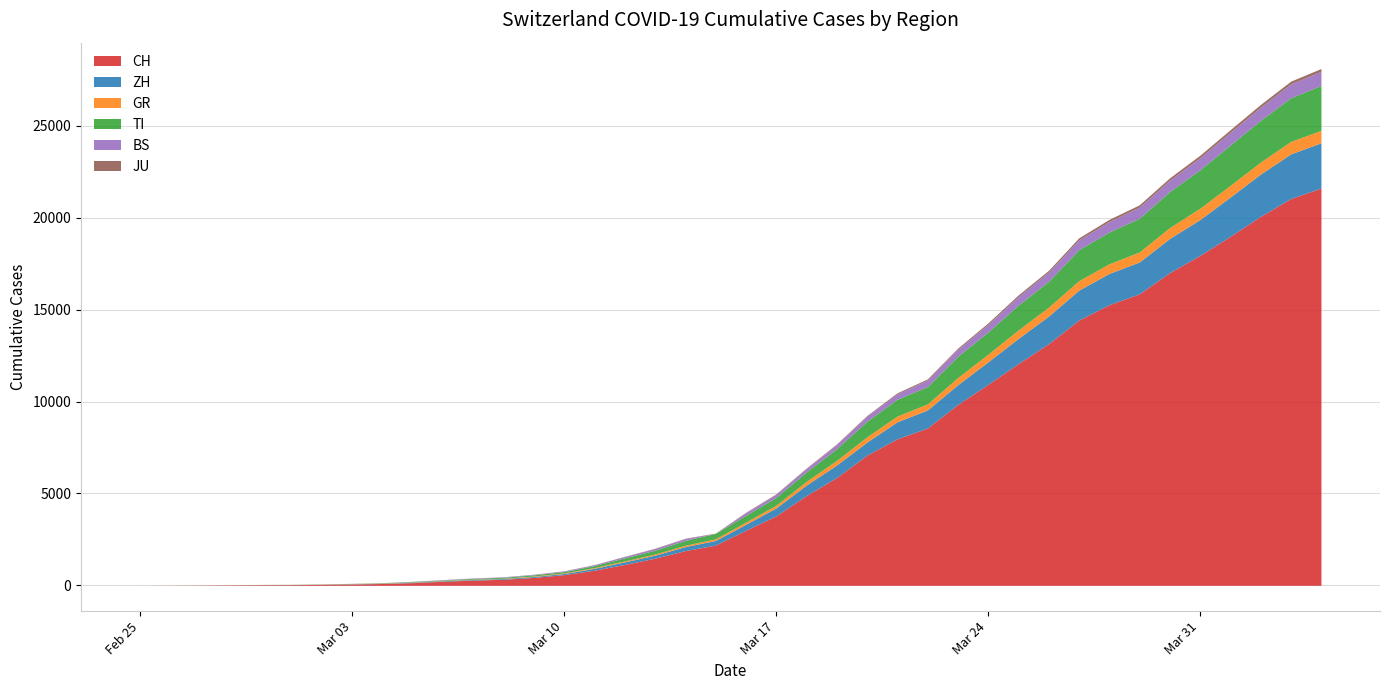

List the labels in order of BS value, largest first.

2020-04-04, 2020-04-03, 2020-04-02, 2020-04-01, 2020-03-31, 2020-03-30, 2020-03-29, 2020-03-28, 2020-03-27, 2020-03-26, 2020-03-25, 2020-03-24, 2020-03-23, 2020-03-22, 2020-03-21, 2020-03-20, 2020-03-19, 2020-03-18, 2020-03-17, 2020-03-16, 2020-03-14, 2020-03-13, 2020-03-12, 2020-03-11, 2020-03-10, 2020-03-09, 2020-03-08, 2020-03-07, 2020-03-06, 2020-03-05, 2020-03-03, 2020-03-04, 2020-02-27, 2020-02-28, 2020-02-29, 2020-03-01, 2020-03-02, 2020-02-25, 2020-02-26, 2020-03-15